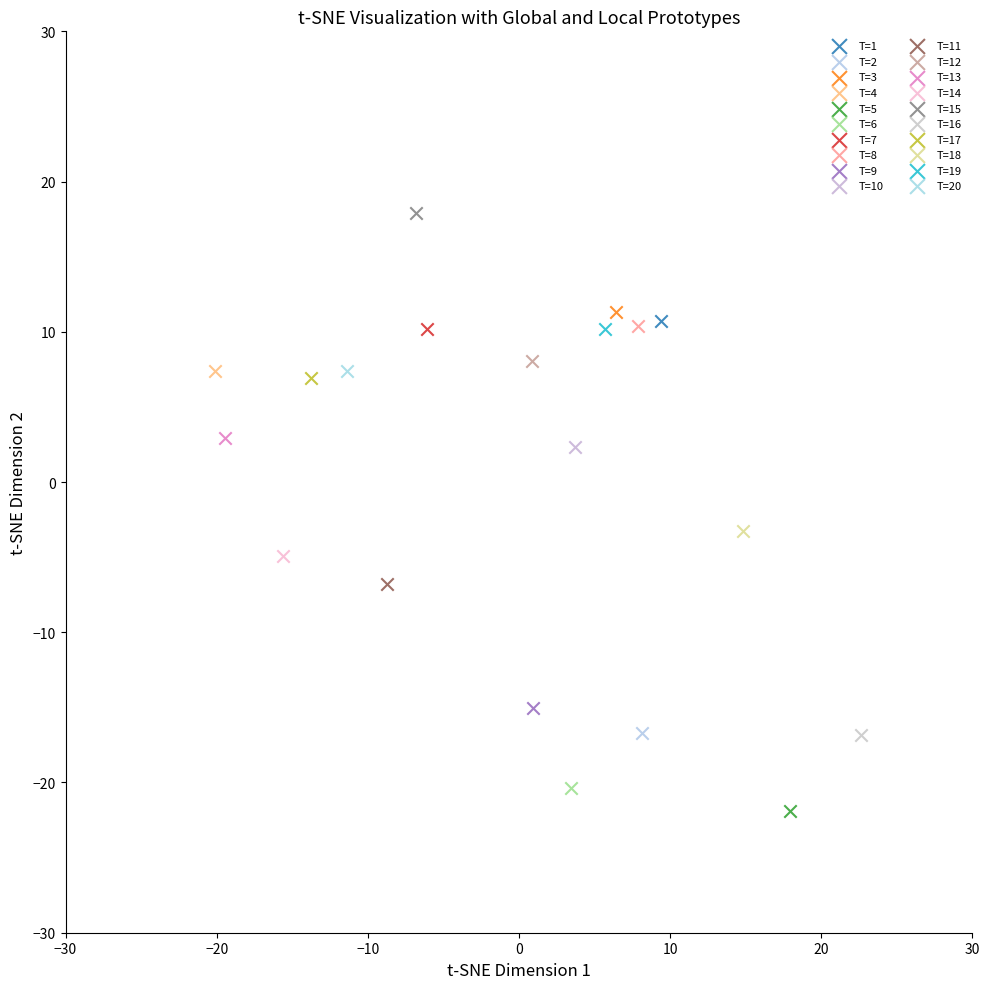

Which series contains the lowest Y value?

T=5